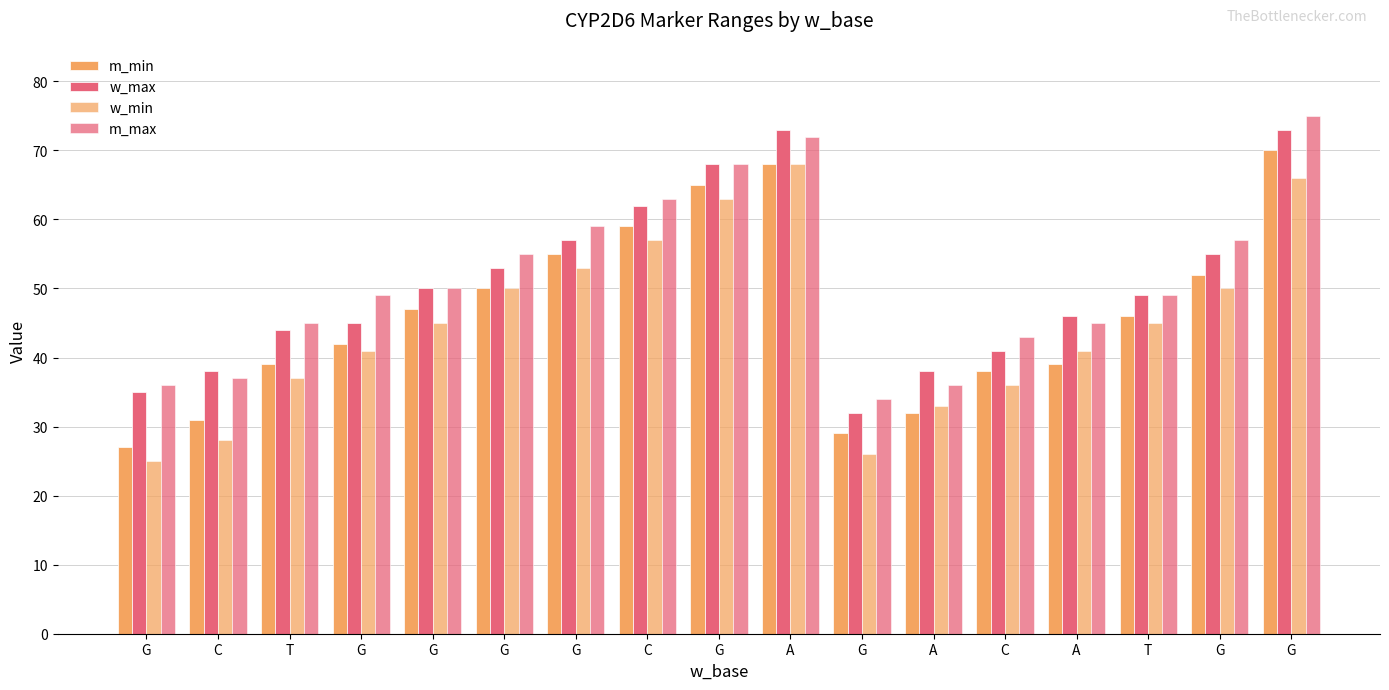

How many data points does each series have?

17